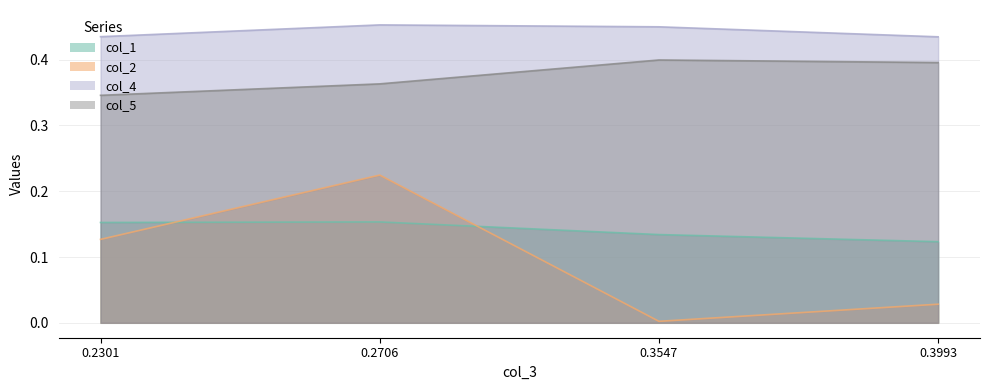

Where is the first local minimum for col_2?

0.3547